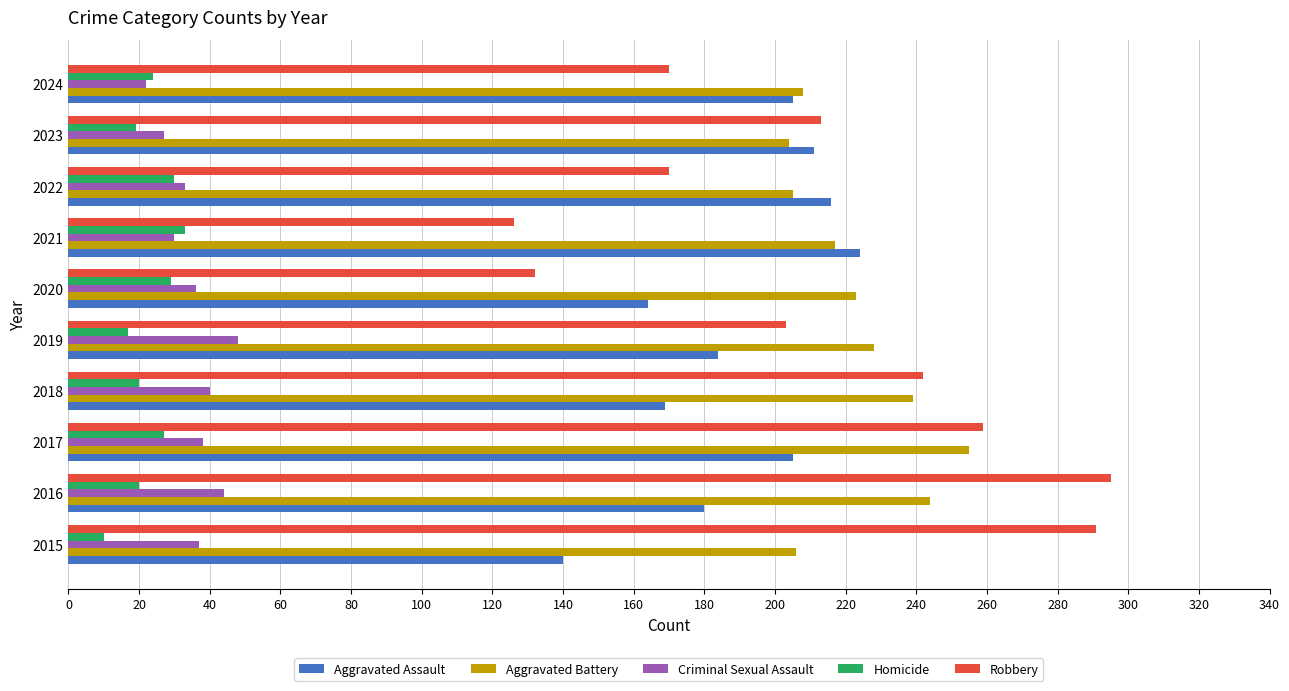

True or false: Robbery has a value of 291 at 2015.

True